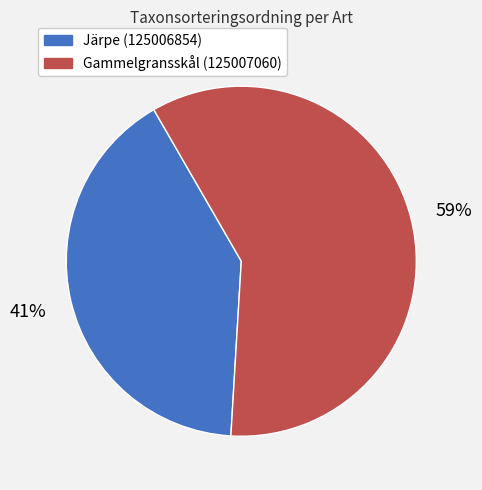

To the nearest percent, what is the average slice percentage?

50%